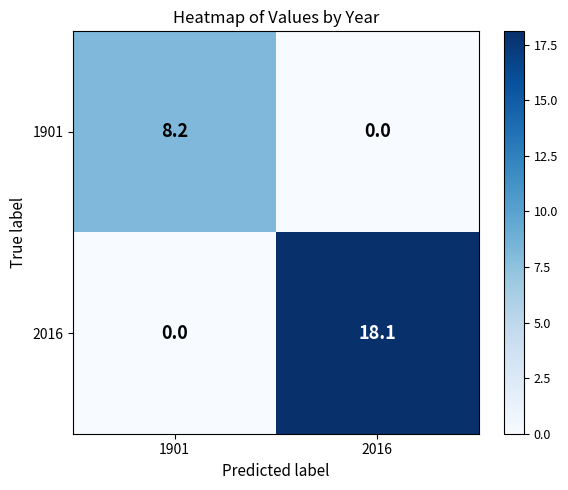

At how many categories does at least one series exceed 12?

1